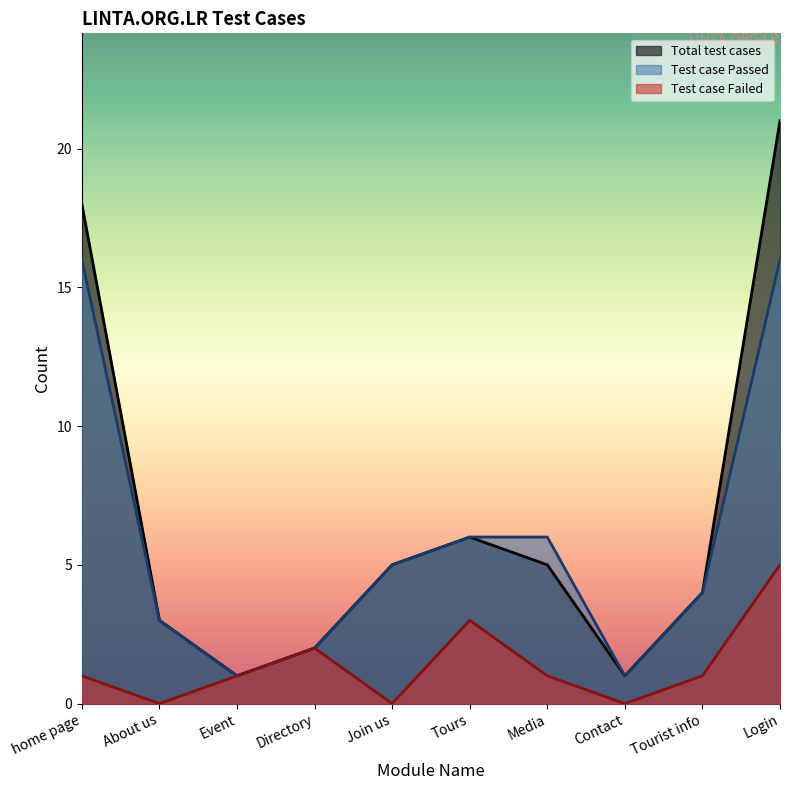

Reading left to right, extract all data points from this chart.

Test case Failed: home page=1	About us=0	Event=1	Directory=2	Join us=0	Tours=3	Media=1	Contact=0	Tourist info=1	Login=5
Test case Passed: home page=16	About us=3	Event=1	Directory=2	Join us=5	Tours=6	Media=6	Contact=1	Tourist info=4	Login=16
Total test cases: home page=18	About us=3	Event=1	Directory=2	Join us=5	Tours=6	Media=5	Contact=1	Tourist info=4	Login=21